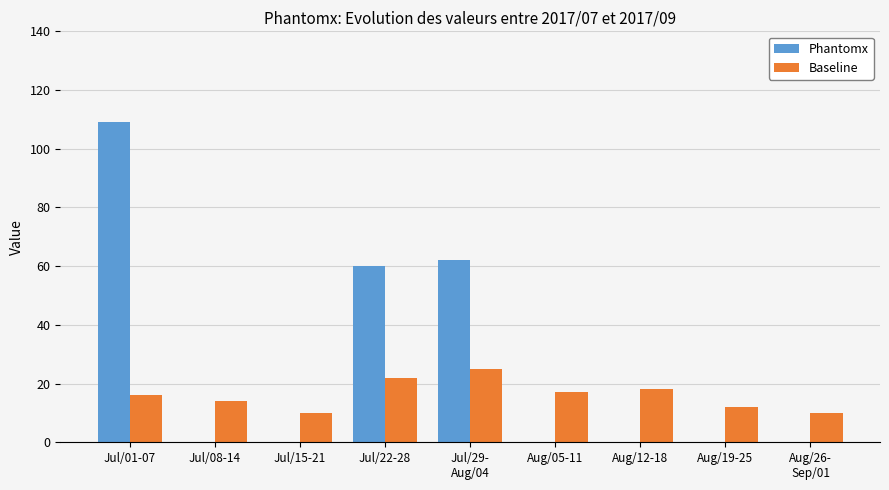

Which series has the largest total across all categories?

Phantomx